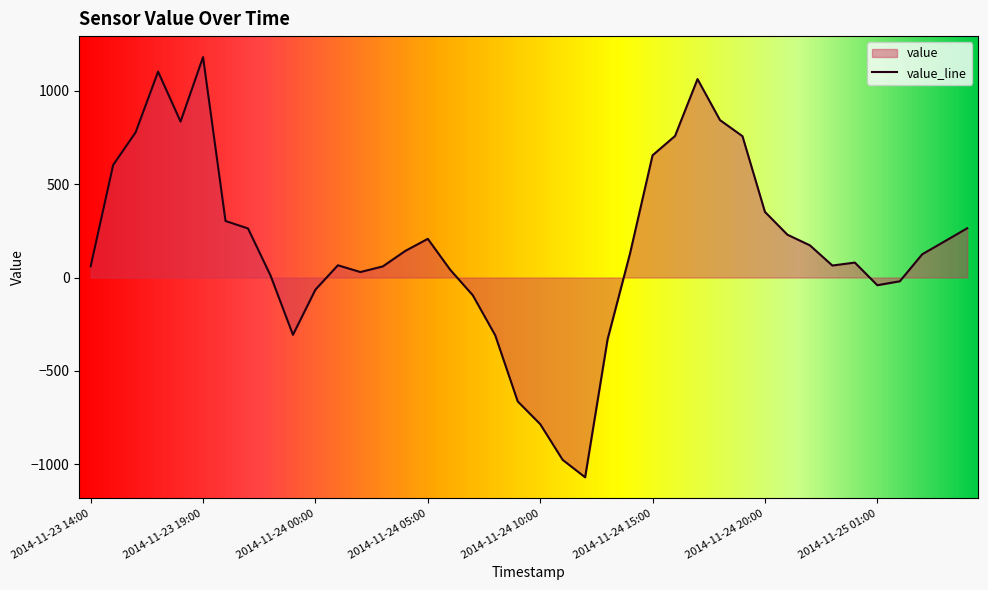

How many lines are shown in the chart?

1